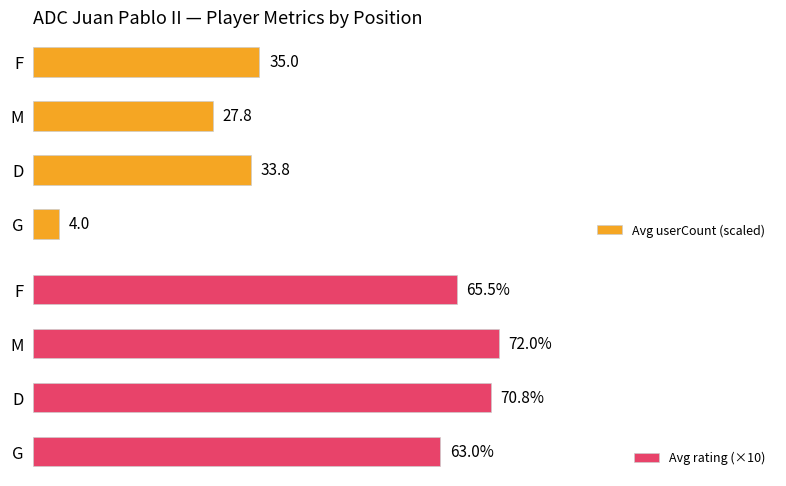

At which label is Avg userCount (scaled) closest to 19?

M